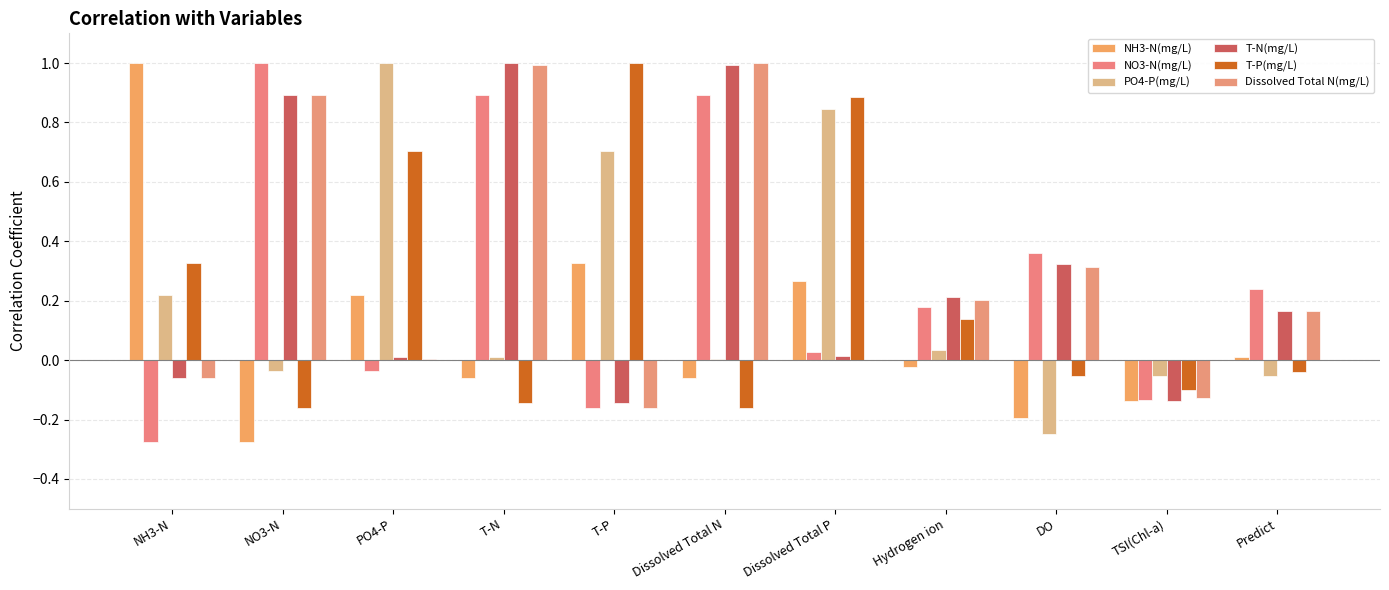

What is the spread (max minus min) of values at Dissolved Total P?

0.9